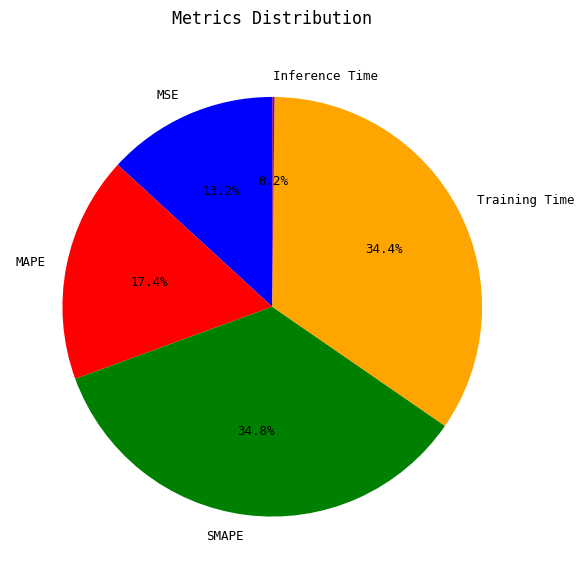

Combined, what portion of the pie is MAPE and SMAPE?

52.2%